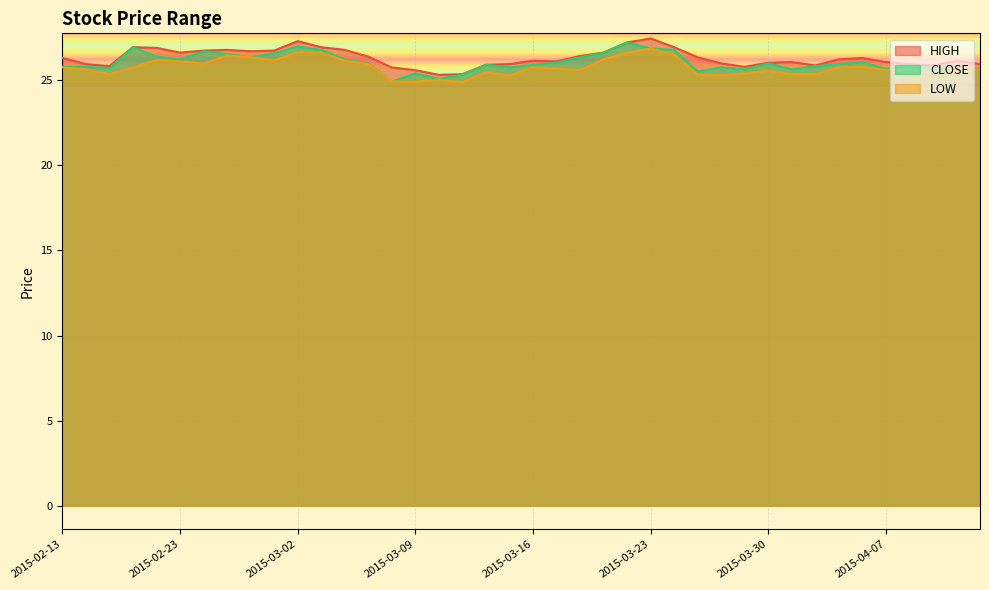

At which category does the chart reach its peak across all series?

2015-03-23